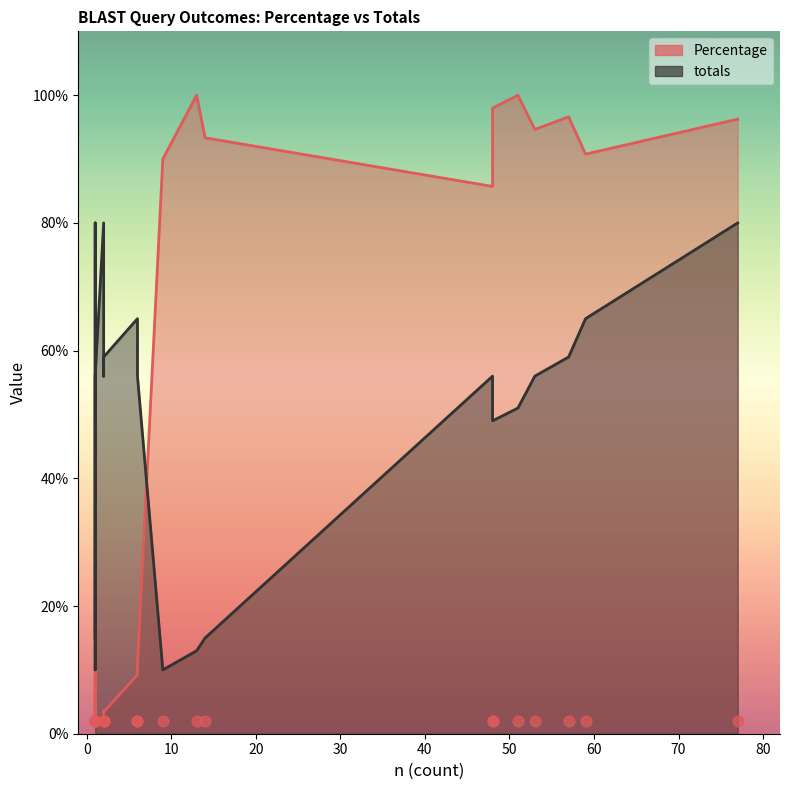

What is the total value across all series at 17?

57.8